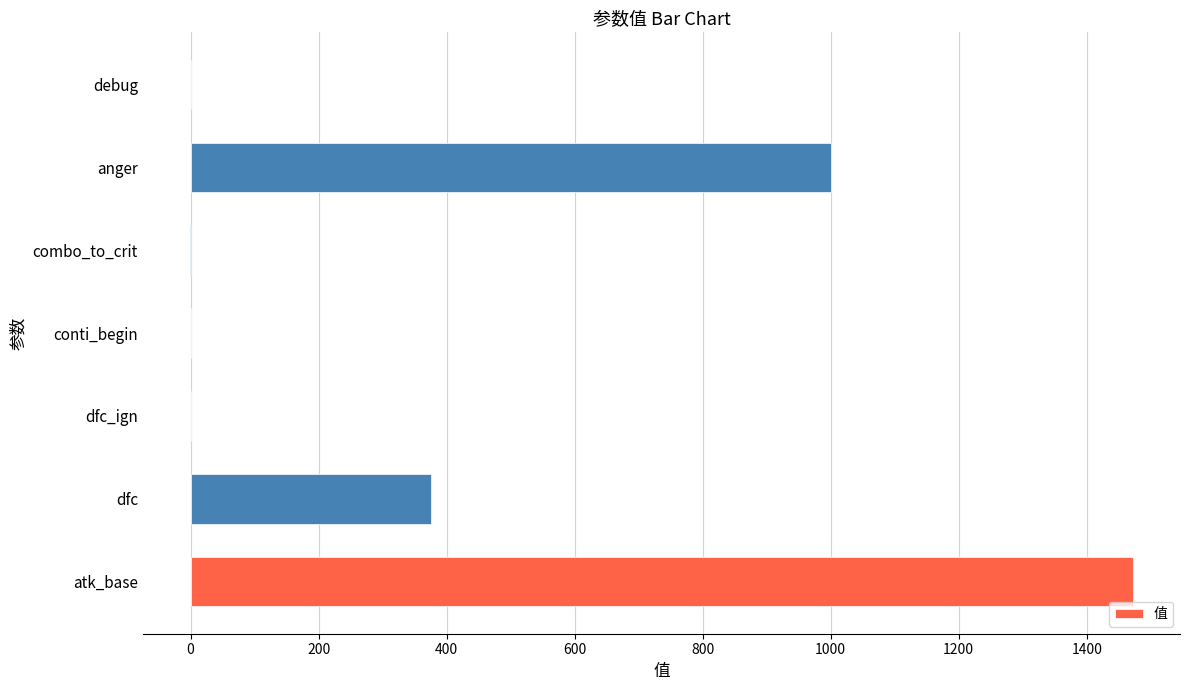

Is it true that the value at dfc_ign is 446.7?

False